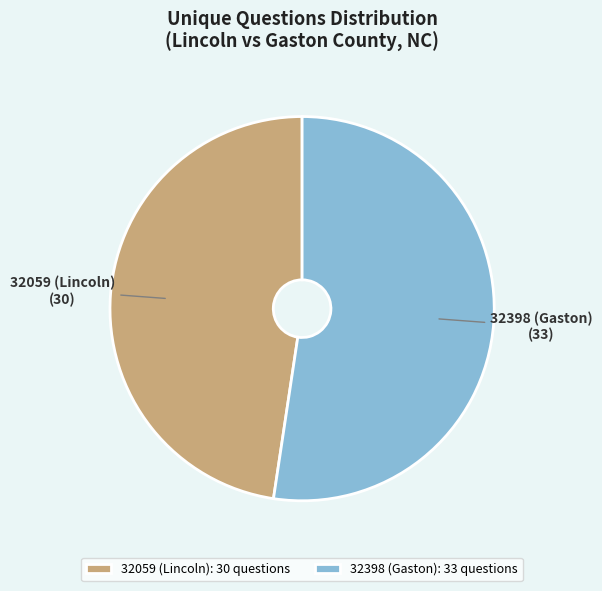

What is the smallest slice in the pie chart?

32059 (Lincoln)